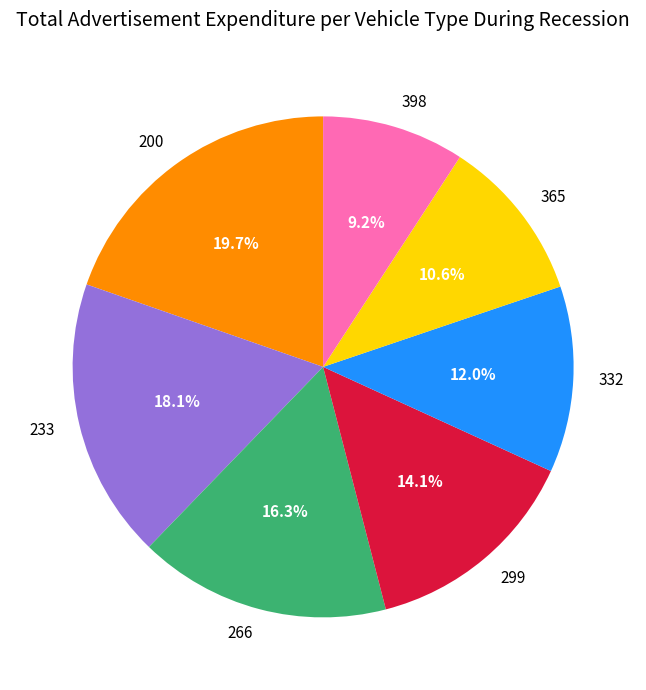

The 332 slice represents 20% of the pie. True or false?

False